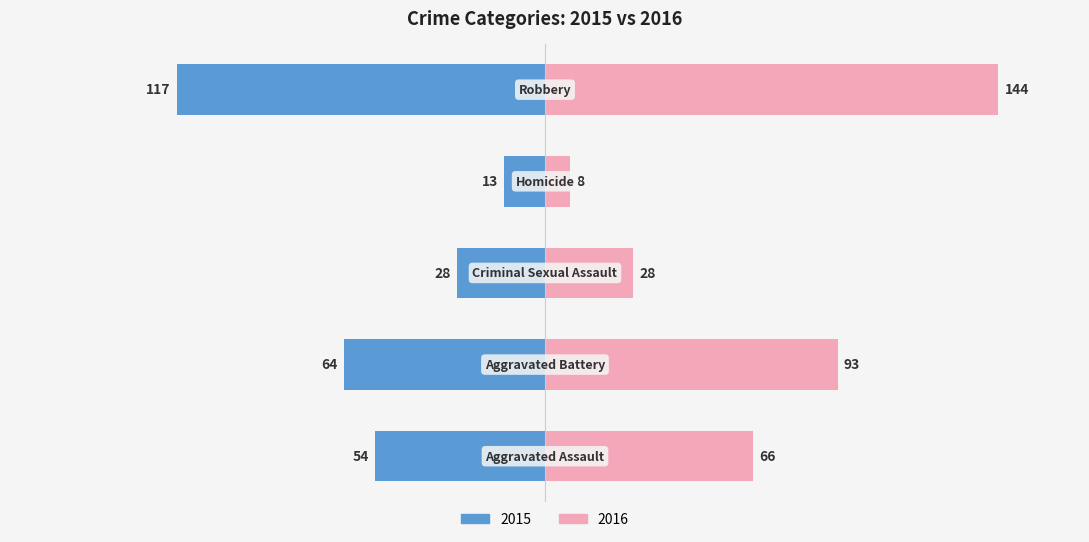

How many values in the 2015 series are below -54?

2